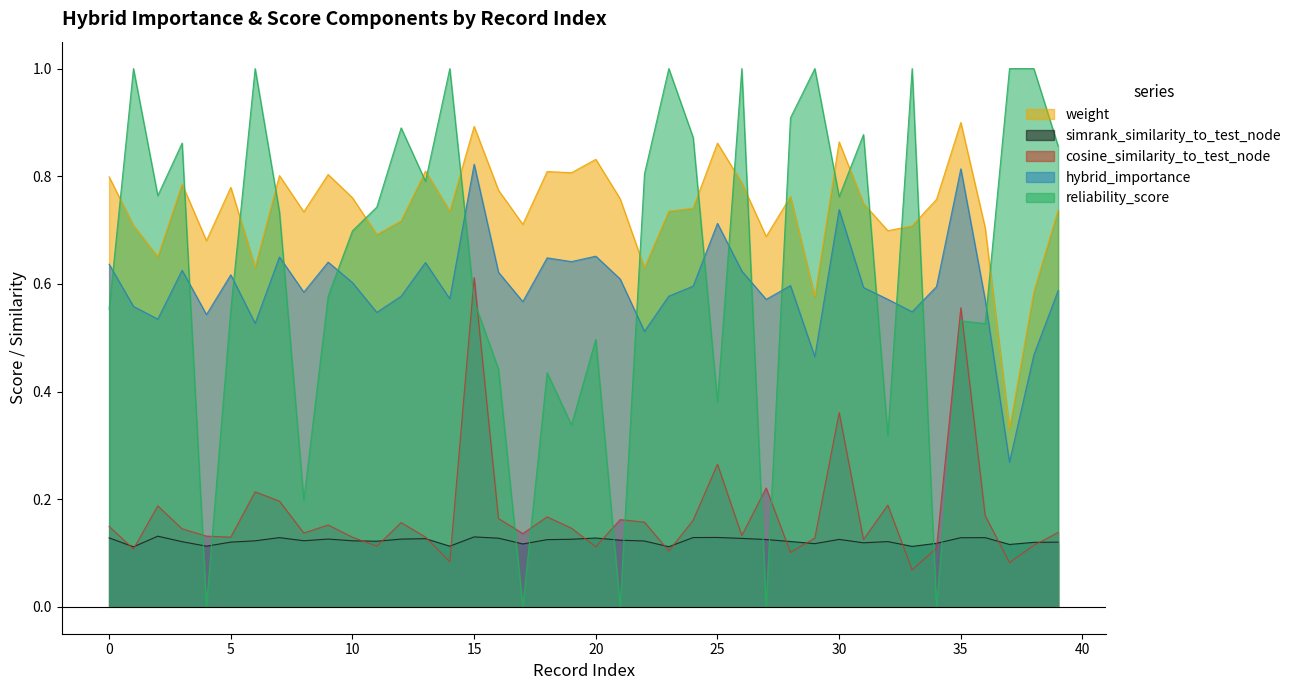

What is the value of the cosine_similarity_to_test_node point at the 3rd from the left?

0.2